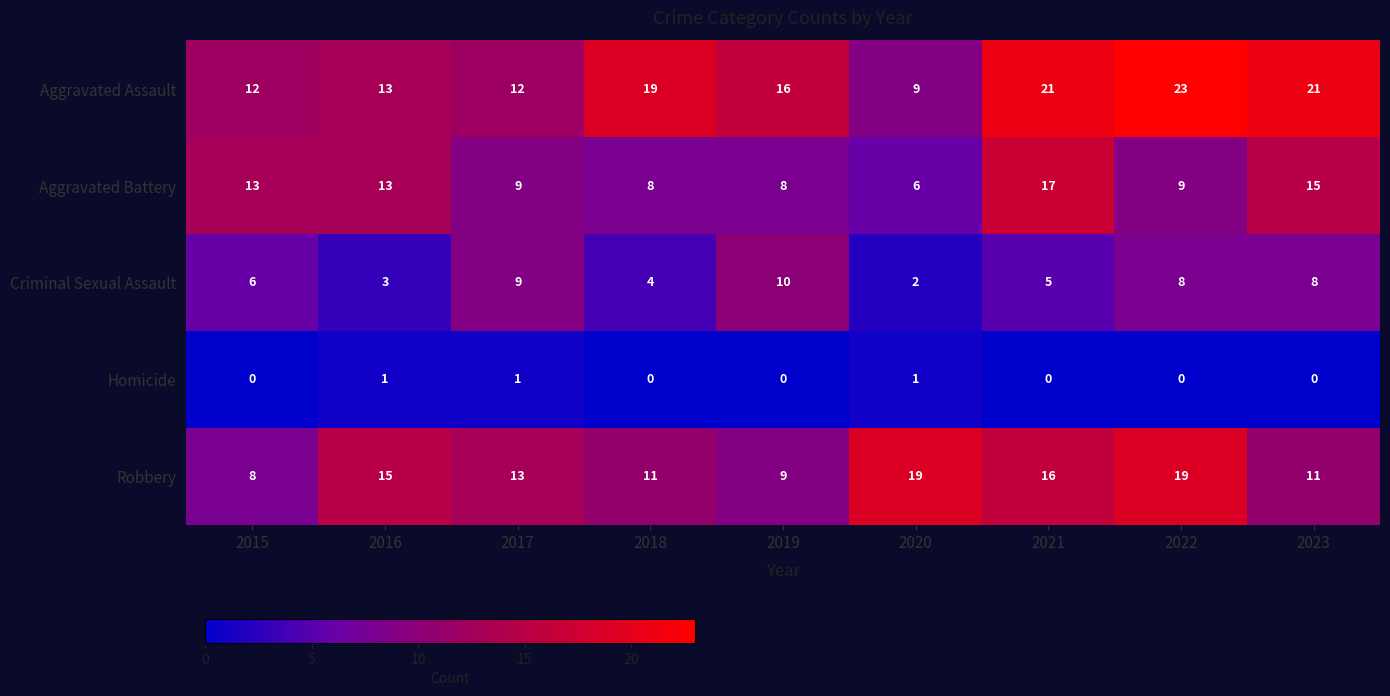

What is the minimum value for Aggravated Battery?

6